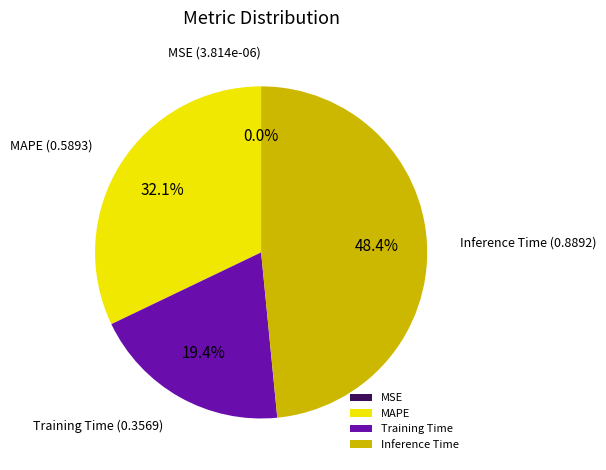

Does any single category account for the majority?

No